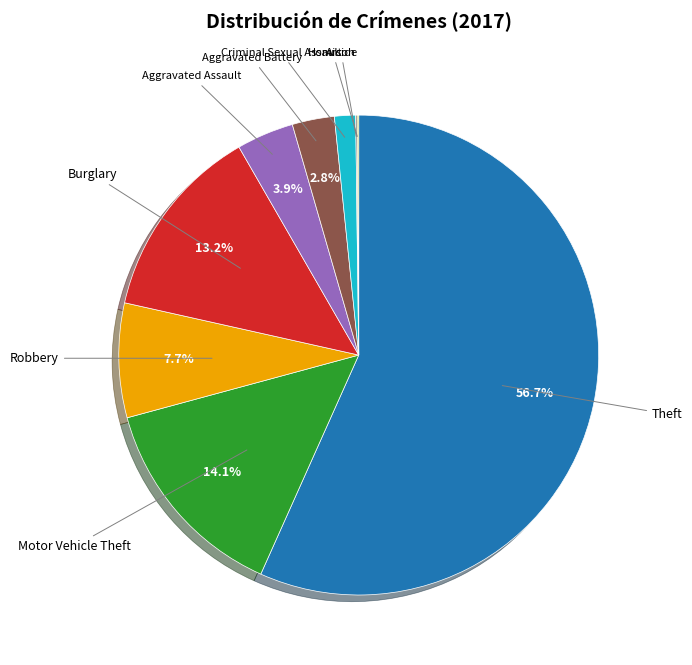

Which category has the biggest portion of the pie?

Theft